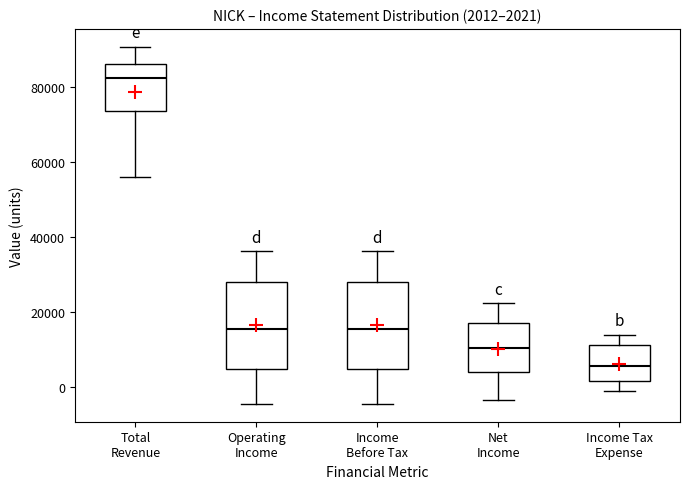

Which box's median line is the lowest?

Income Tax Expense